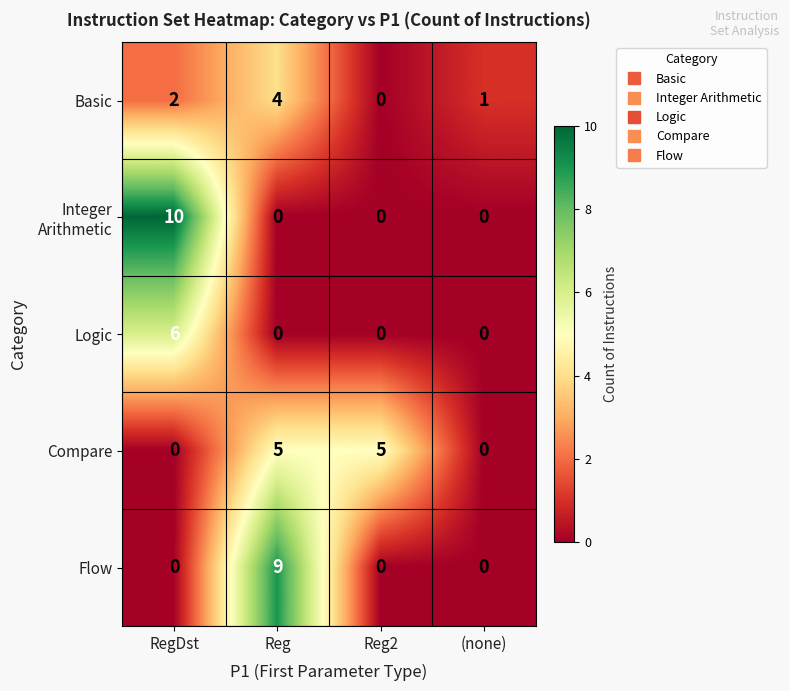

How many data points does each series have?

4